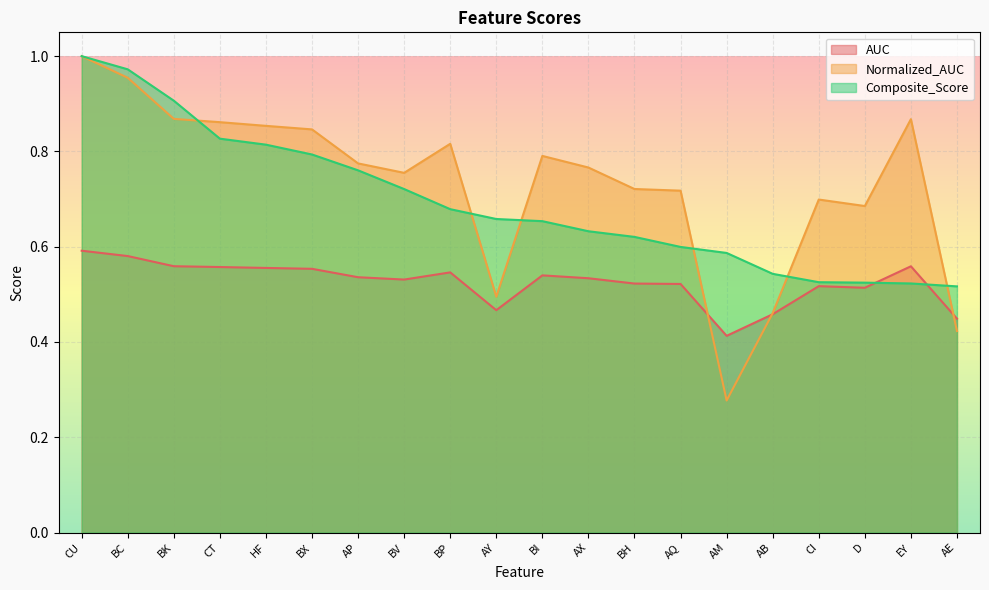

What position from the right is D?

3